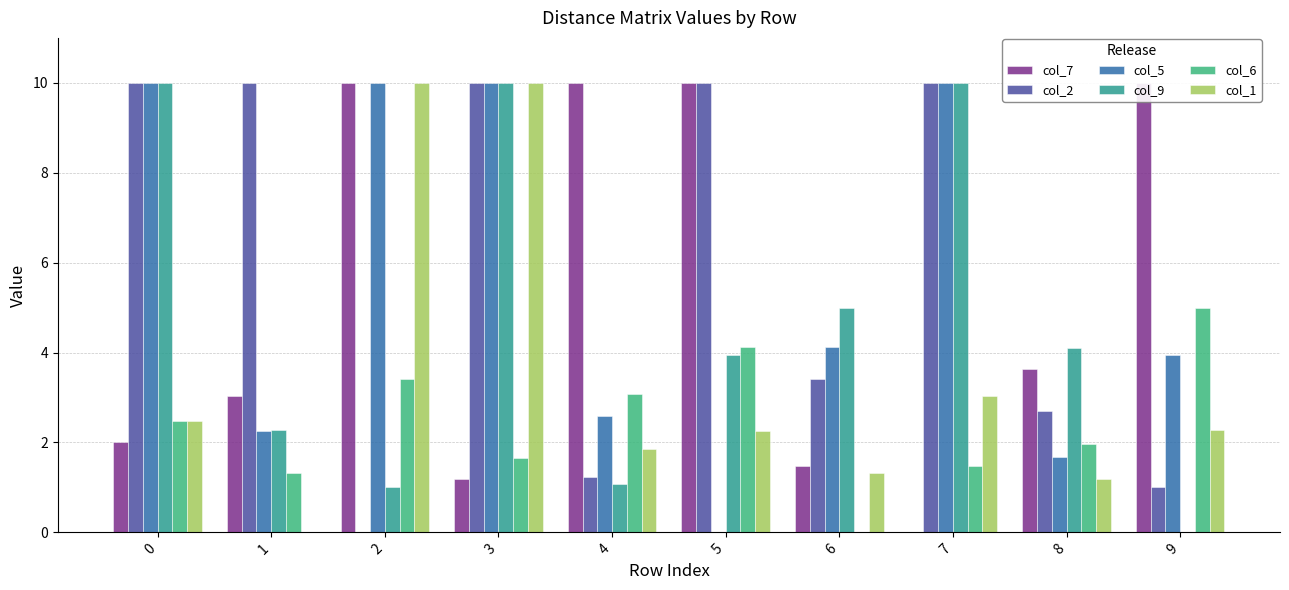

The col_5 series shows 6.6 at 3. True or false?

False